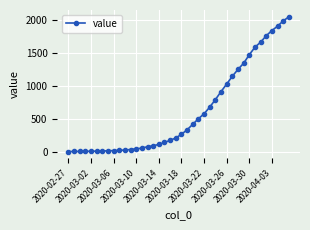

What is the maximum value shown in the chart?

2049